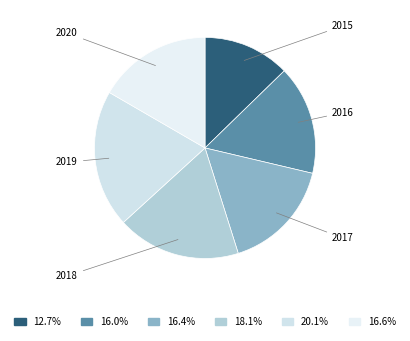

How many segments does this pie chart have?

6